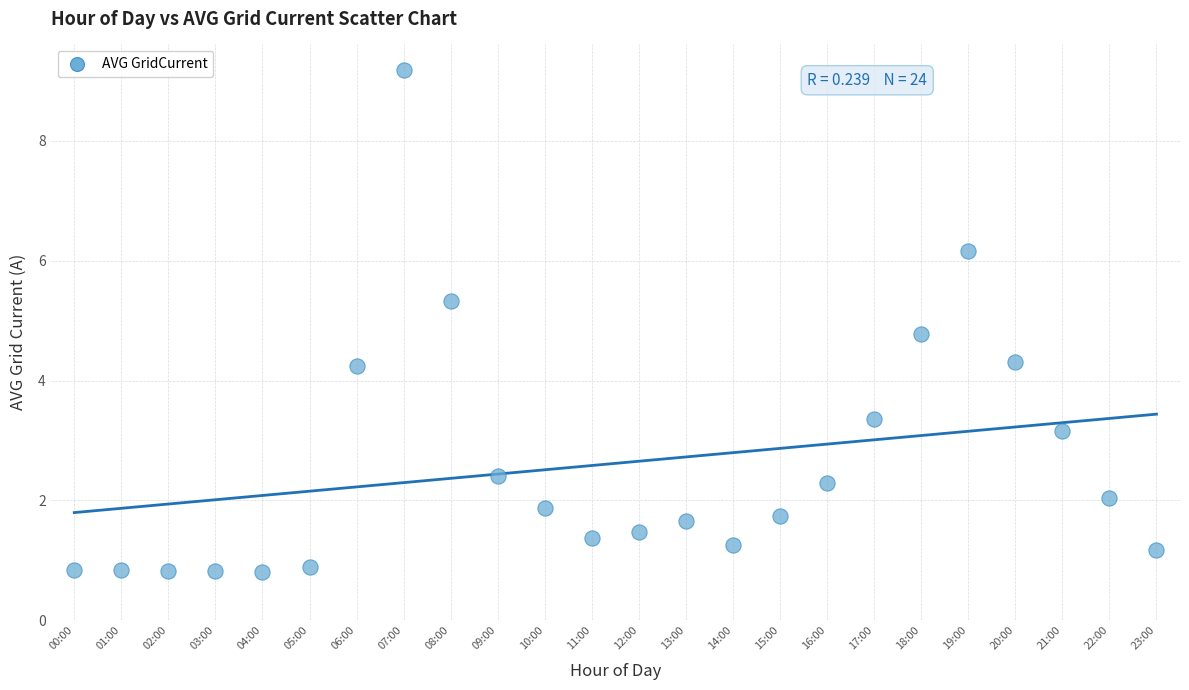

What Y value in the scatter plot is closest to 5?

4.8